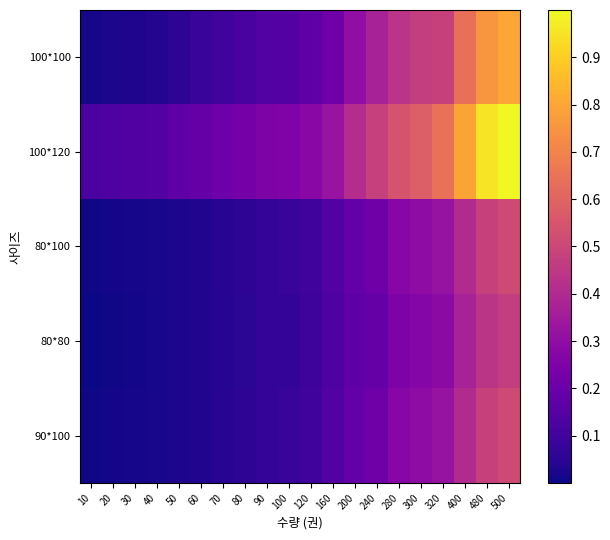

List the series in order of their peak value, highest first.

100*120, 100*100, 80*100, 90*100, 80*80